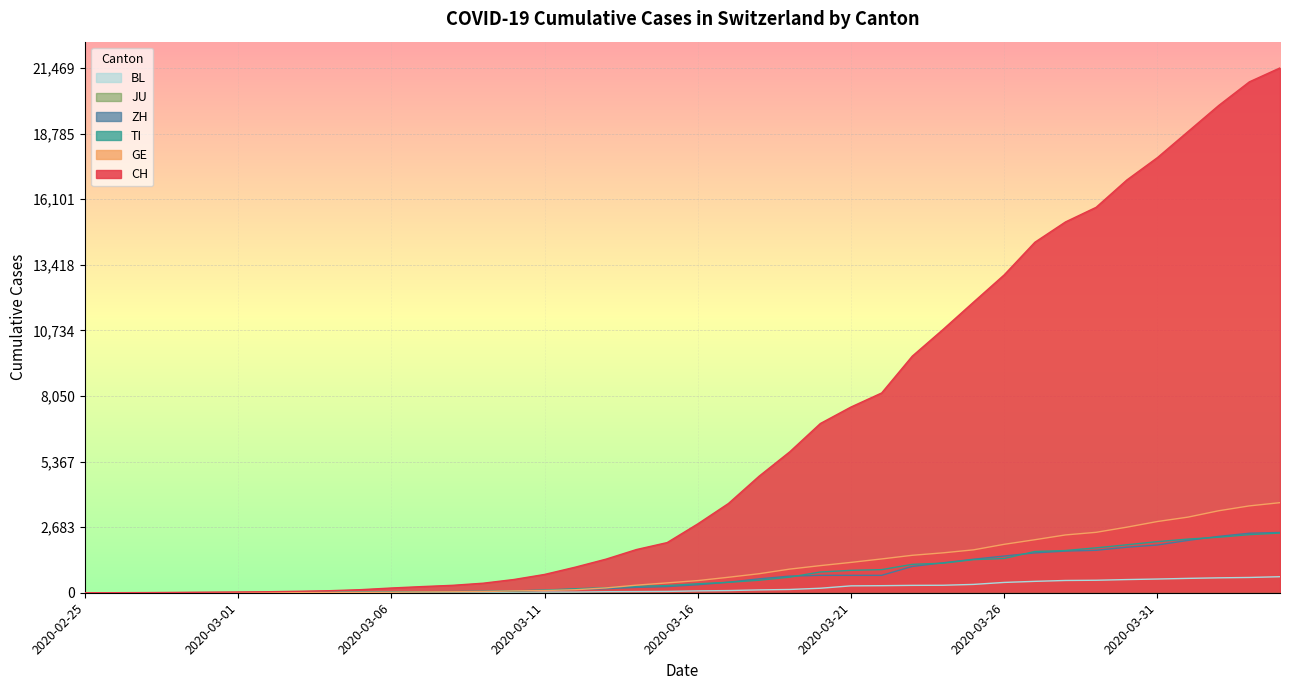

What is the label of the 37th point from the right?

2020-02-28